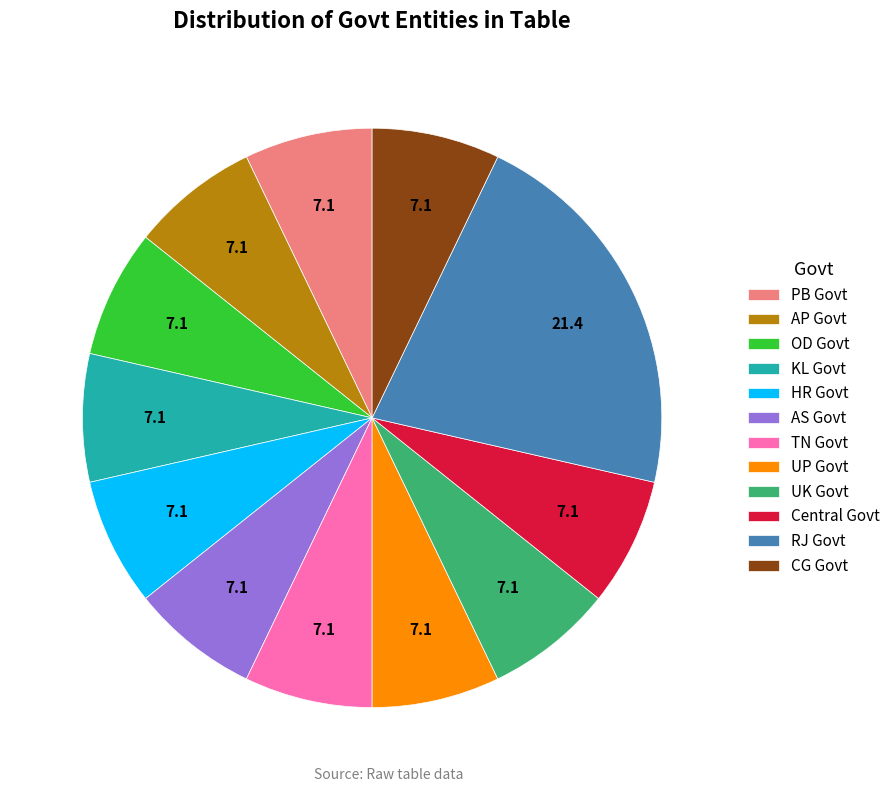

Is there a majority slice in this chart?

No